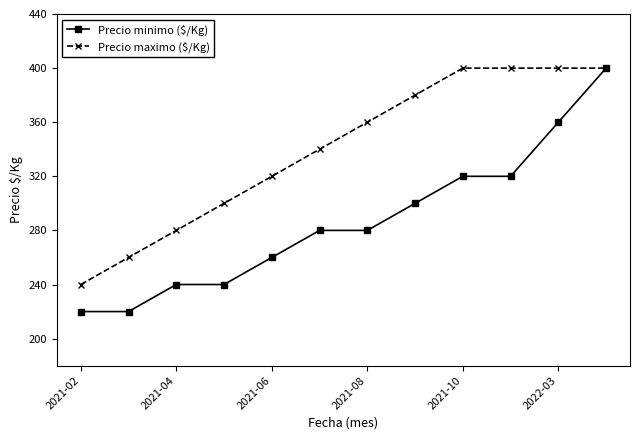

Count the Precio minimo ($/Kg) values in the range 240 to 320.

8